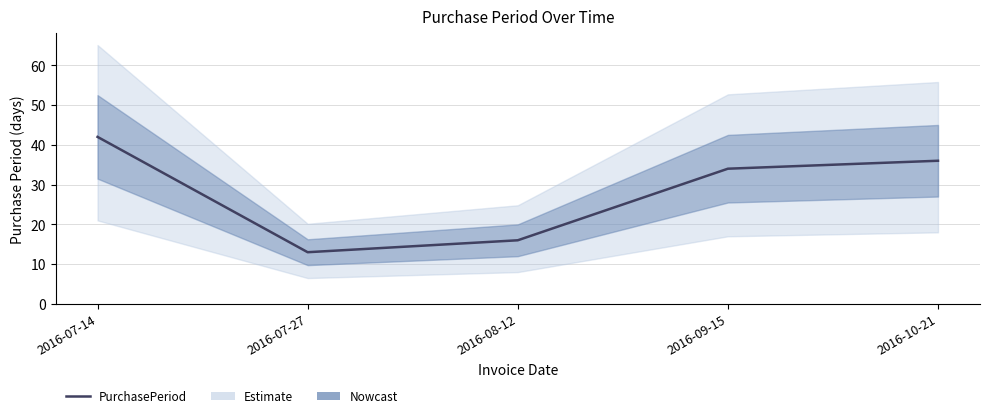

How many interior local valleys (lower than both neighbors) does the data have?

1